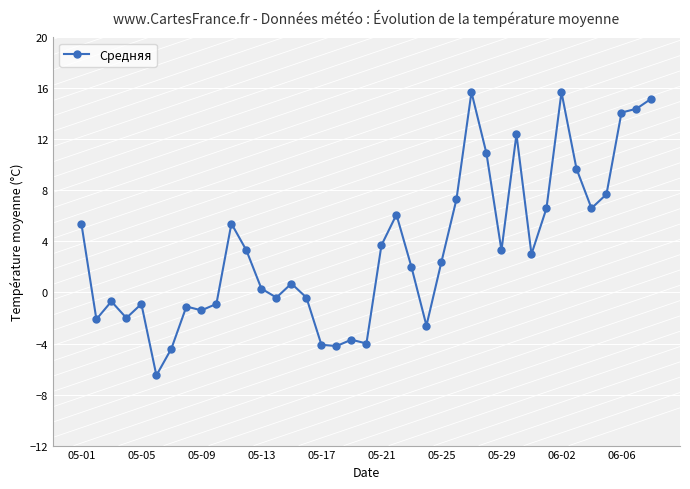

What is the average value?

3.4